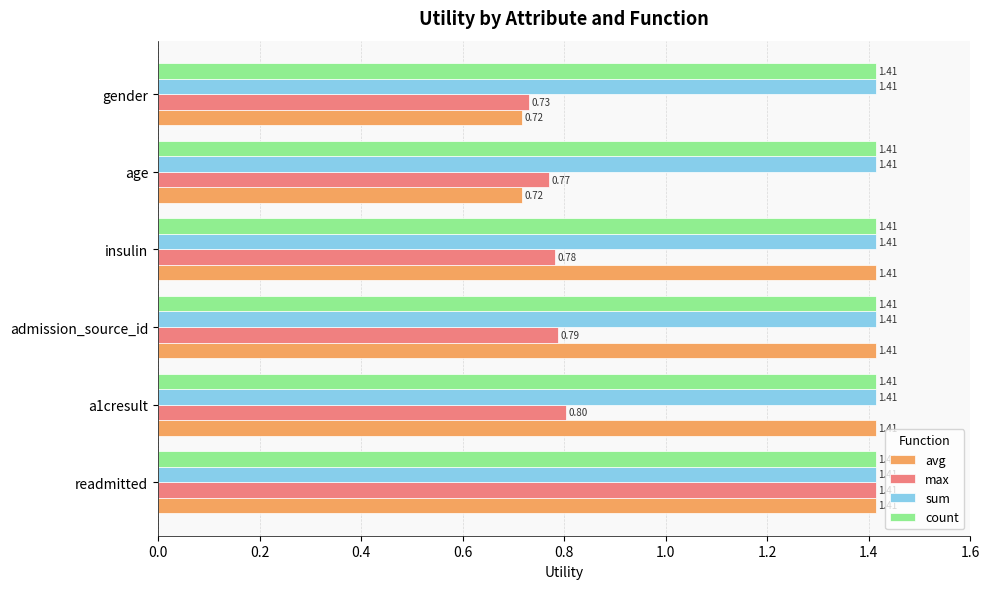

At which category is the sum across all series the highest?

readmitted